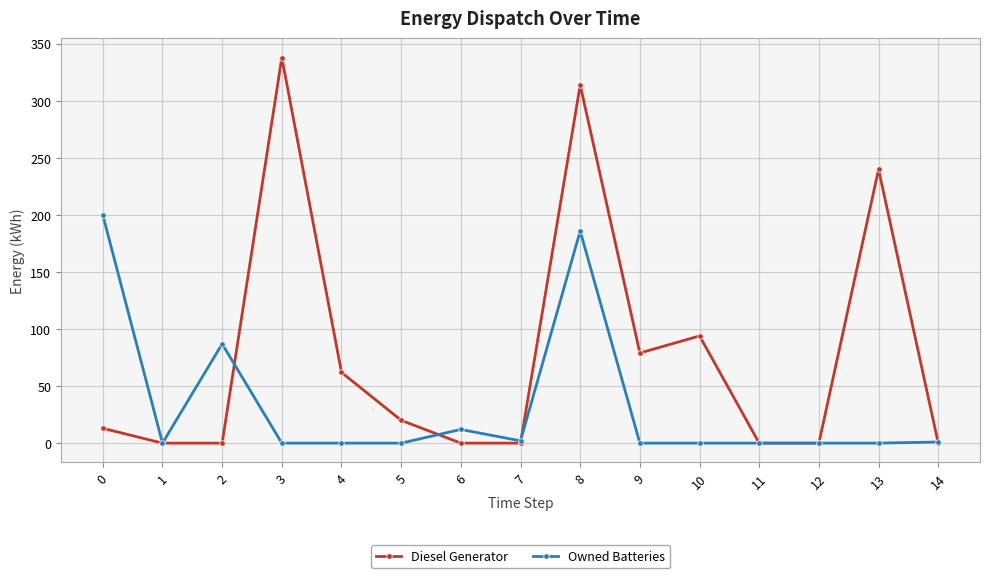

What is the difference between the second highest and second lowest values in the Owned Batteries series?

186